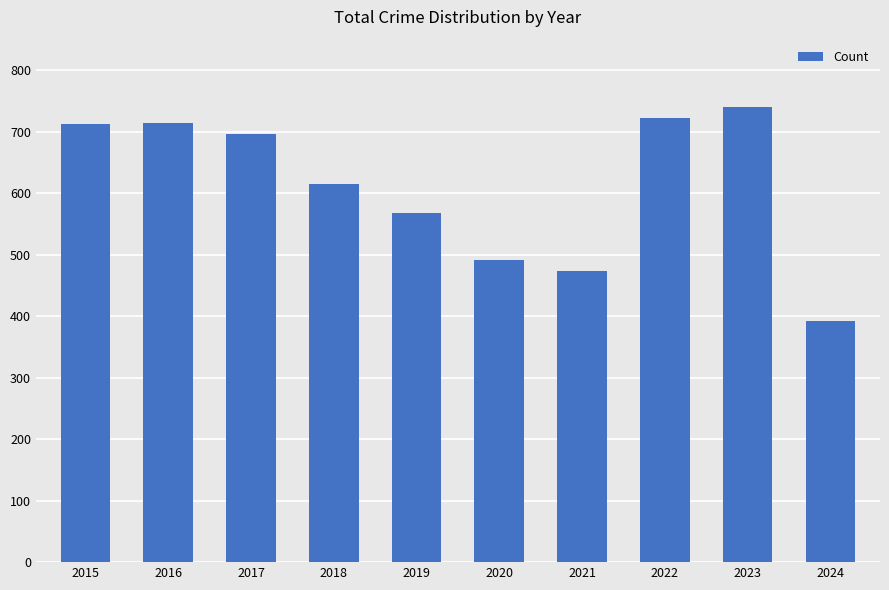

True or false: the data shows 205 at 2016.

False